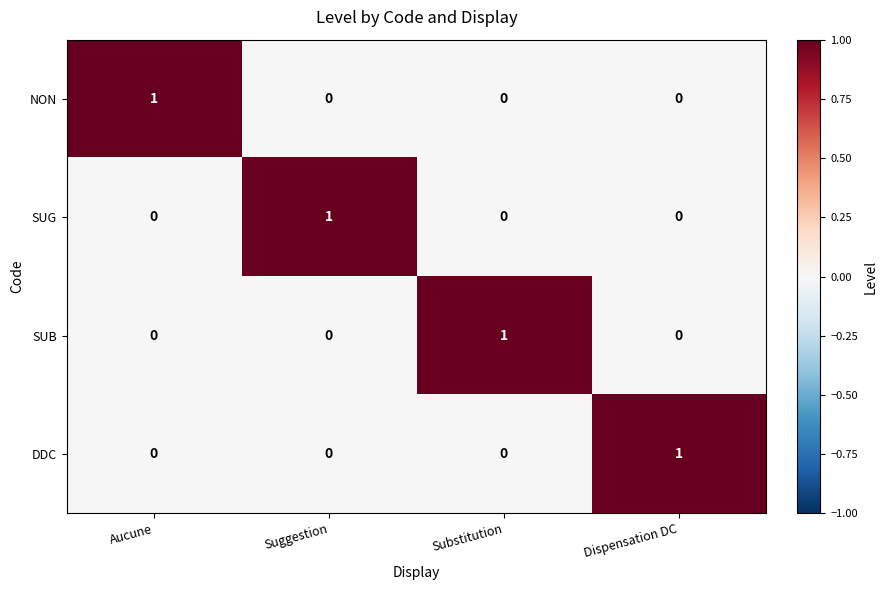

At how many categories does at least one series exceed 0?

4